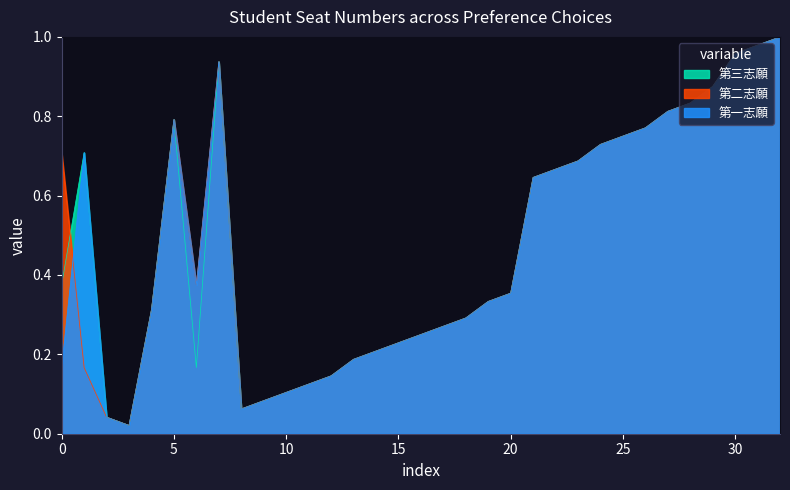

Is it true that 第三志願 equals 0.1 at 10?

True